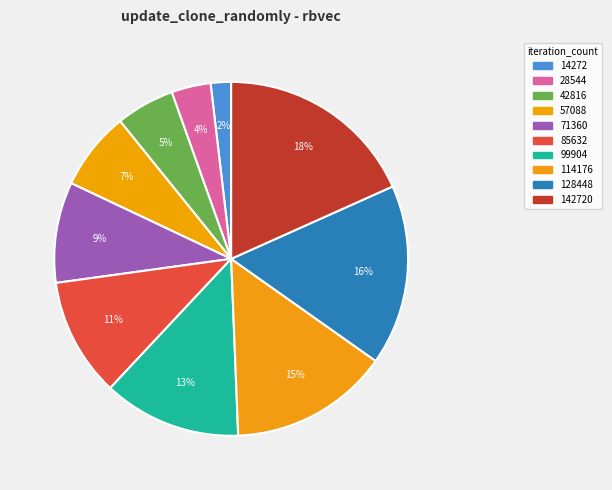

How many segments does this pie chart have?

10